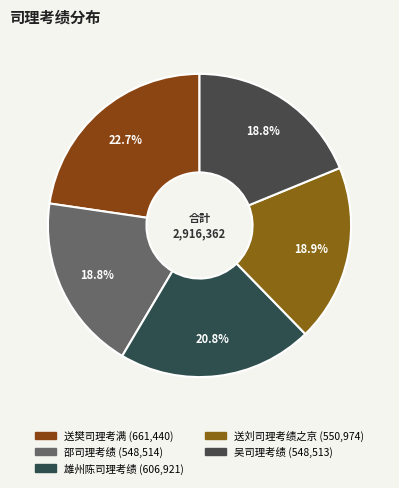

How much of the chart is everything except 送樊司理考满?

77.3%